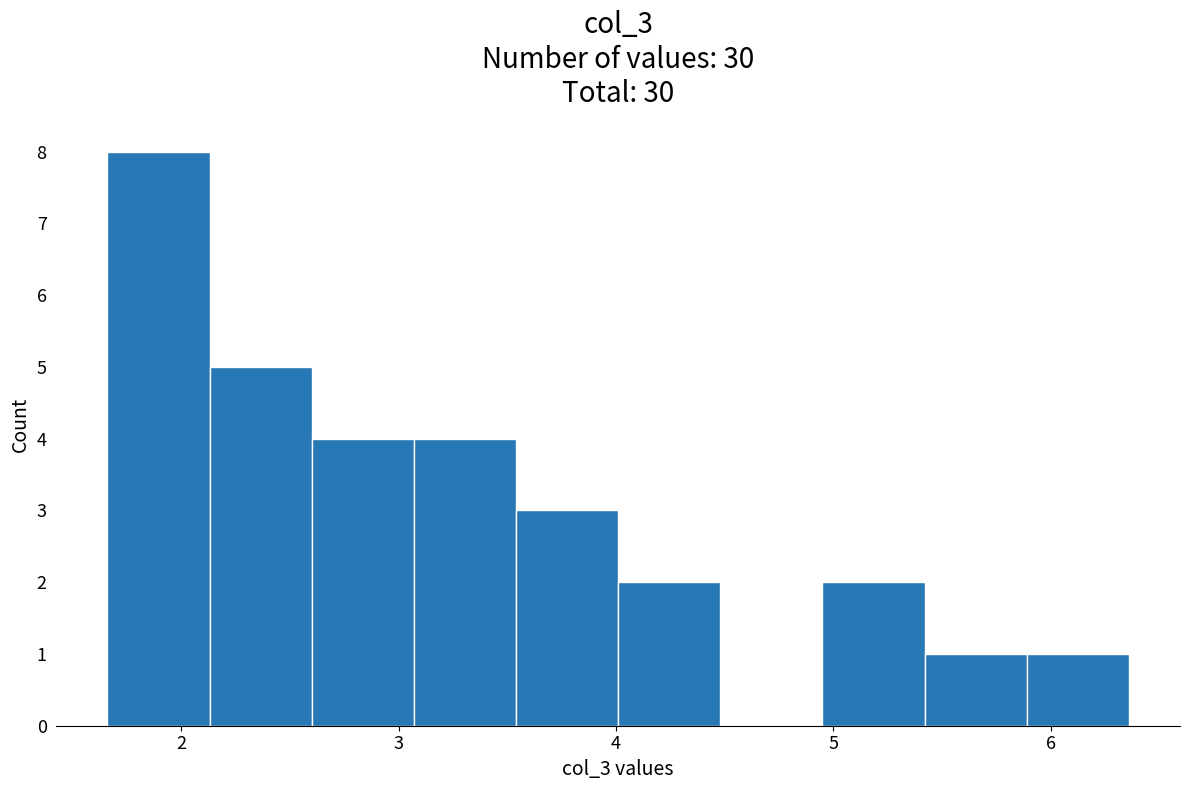

Over which range of the x-axis is the bar tallest?

1.66 to 2.13